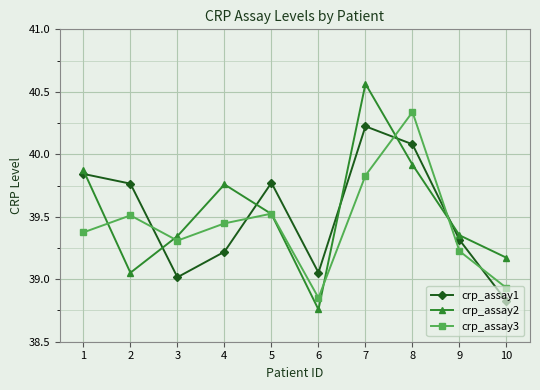

Which series changed the most between 3 and 6?

crp_assay2